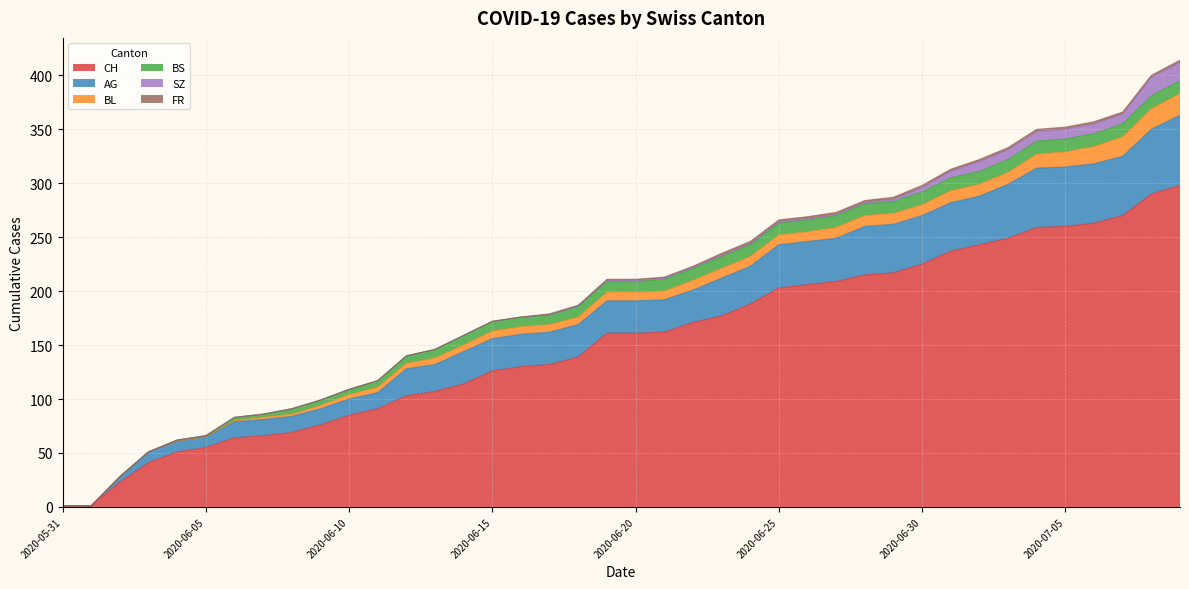

What position from the right is 2020-07-05?

5